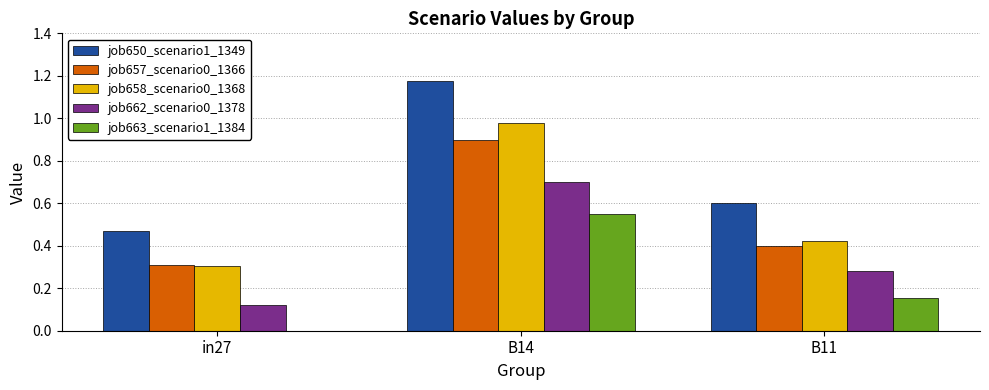

The value of job650_scenario1_1349 at in27 is 0.7. True or false?

False